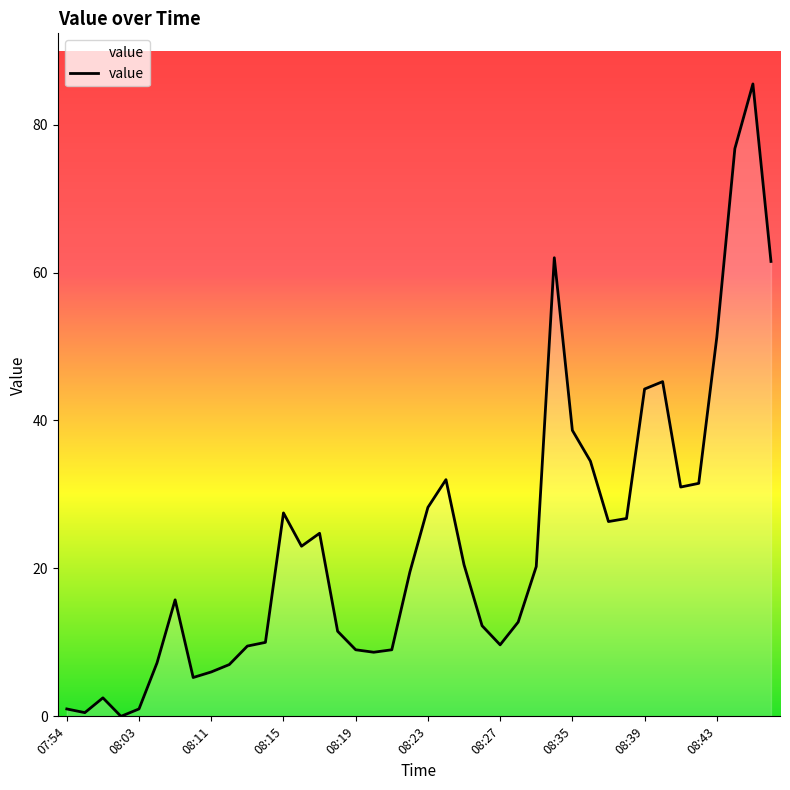

What is the maximum value shown in the chart?

85.5